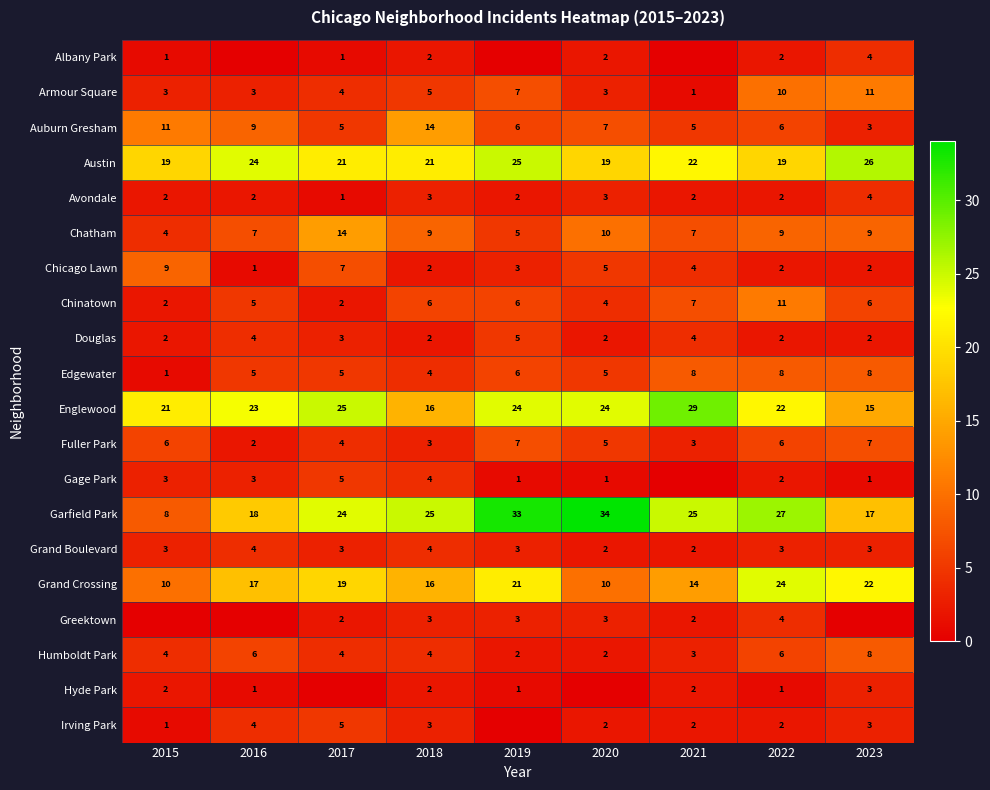

What is the difference between the second highest and minimum values in the Fuller Park series?

5